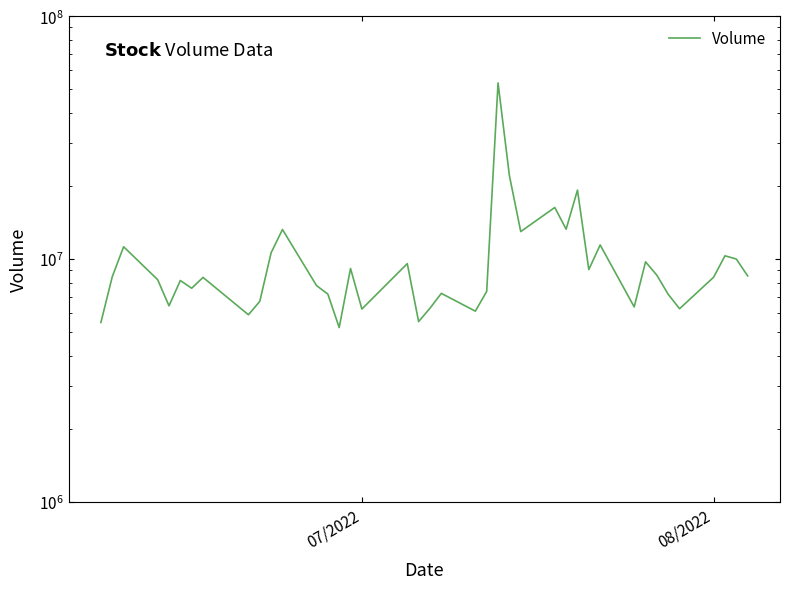

What is the sum of all values?

411148348